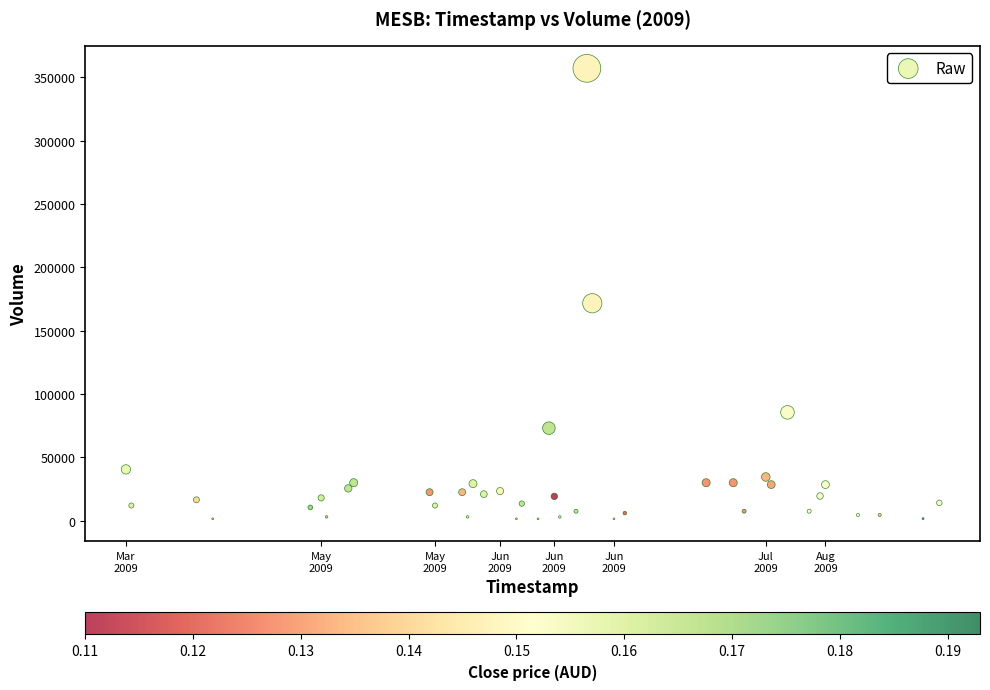

What Y value in the scatter plot is closest to 179250?

171600